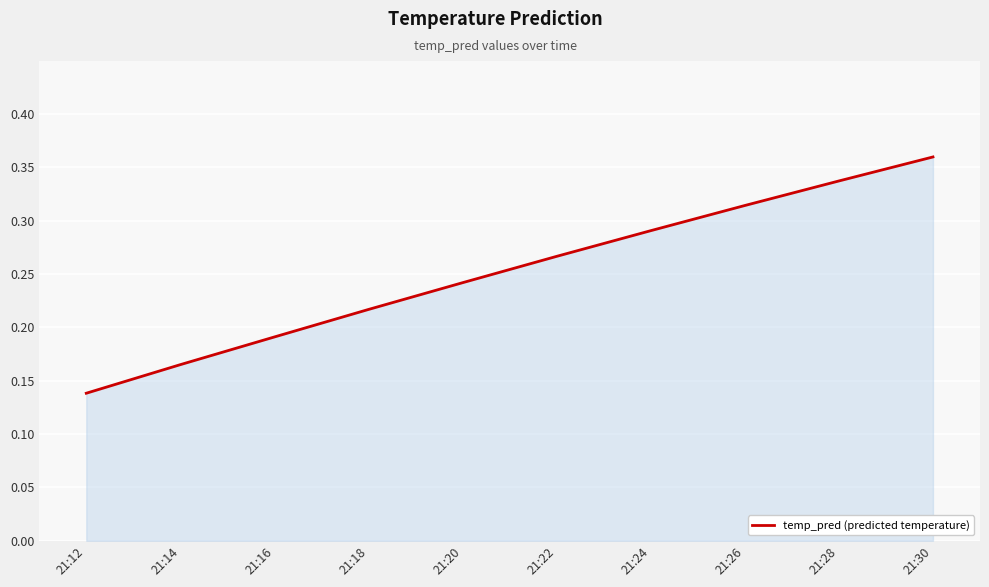

At which label is the value closest to 0?

21:12